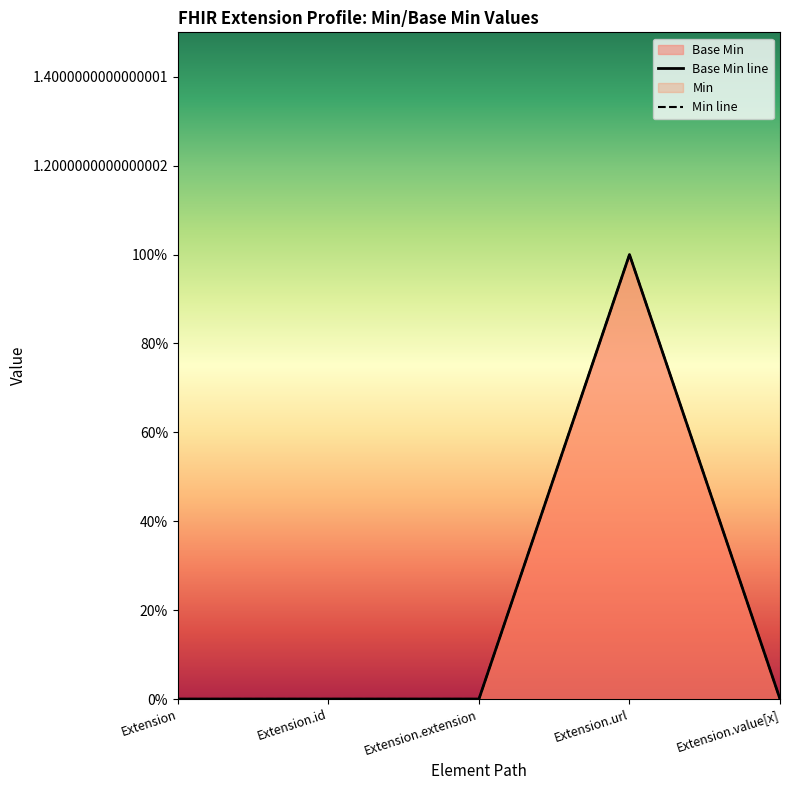

At which category does the data reach its first local peak?

Extension.url